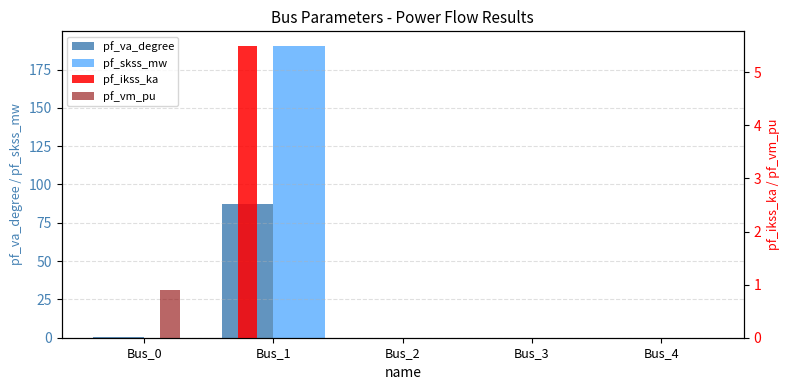

Reading left to right, extract all data points from this chart.

pf_va_degree: 0.7	87.3	0.0	0.0	0.0
pf_skss_mw: 0.0	190.4	0.0	0.0	0.0
pf_ikss_ka: 0.0	5.5	0.0	0.0	0.0
pf_vm_pu: 0.9	0.0	0.0	0.0	0.0